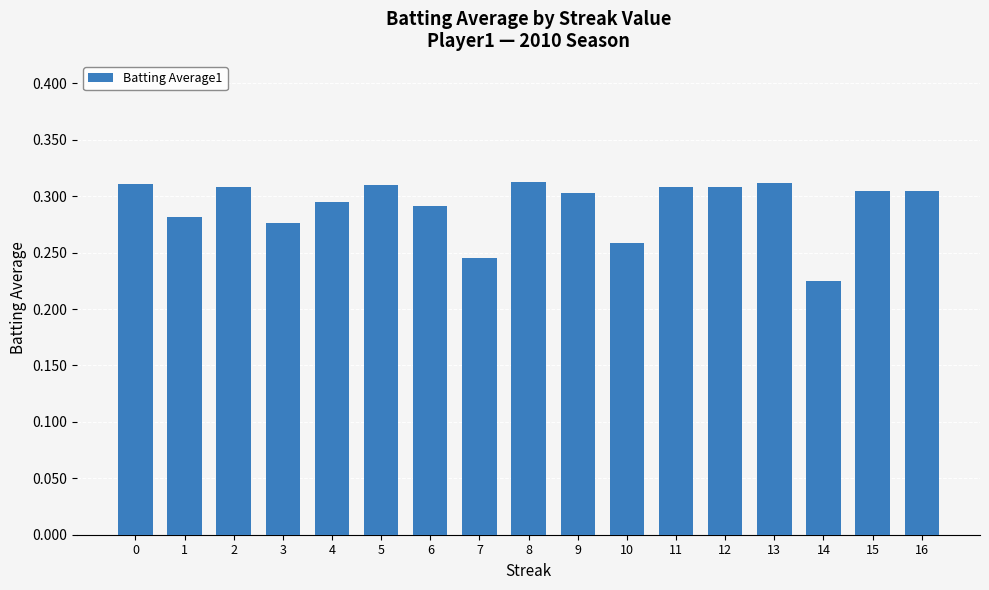

Where is the data nearest to the value 0?

14